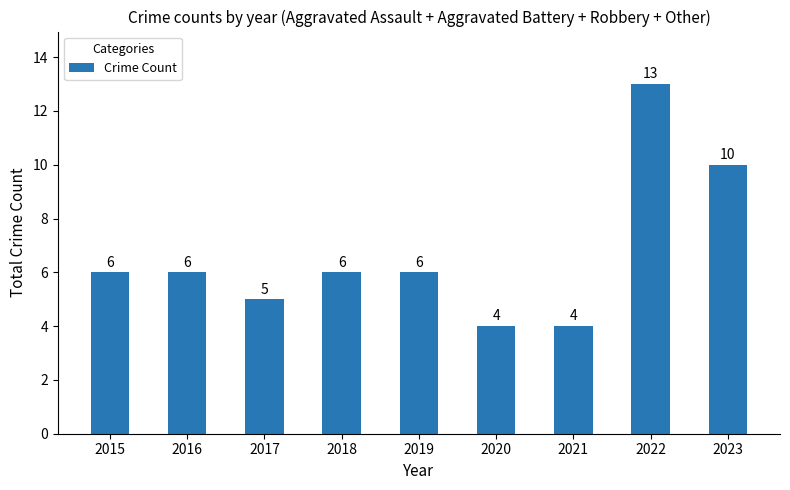

What is the minimum value shown in the chart?

4